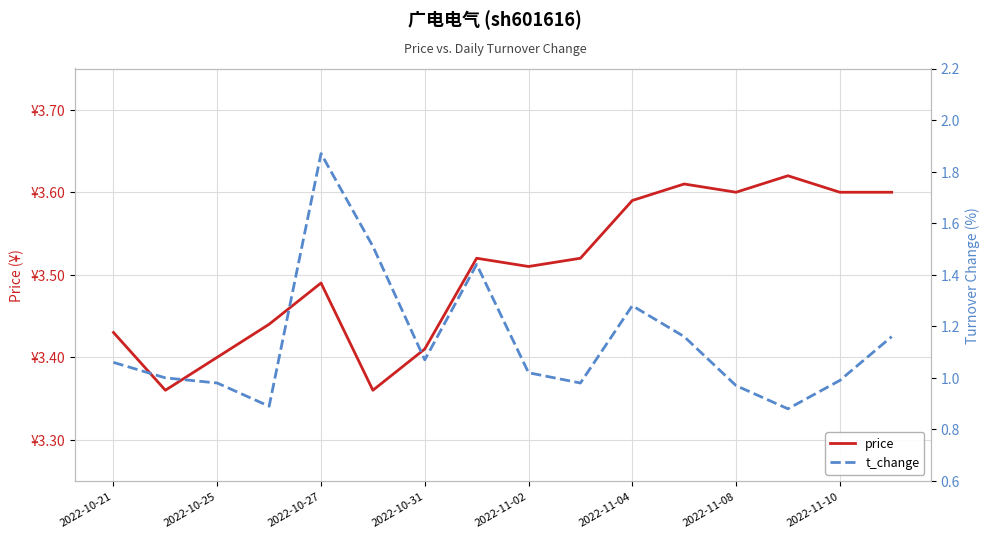

Reading right to left, transcribe all the data shown in this chart.

price: 3.6	3.6	3.6	3.6	3.6	3.6	3.5	3.5	3.5	3.4	3.4	3.5	3.4	3.4	3.4	3.4
t_change: 1.2	1.0	0.9	1.0	1.2	1.3	1.0	1.0	1.4	1.1	1.5	1.9	0.9	1.0	1.0	1.1